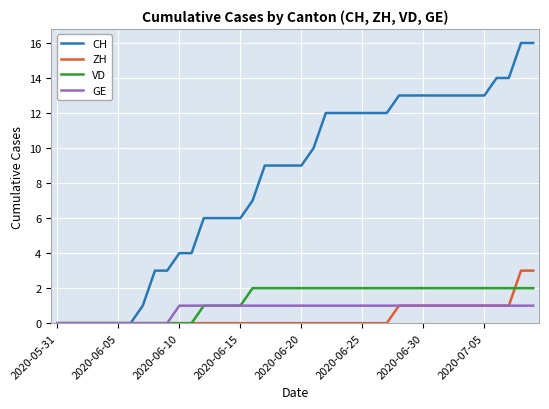

What is the maximum value for ZH?

3